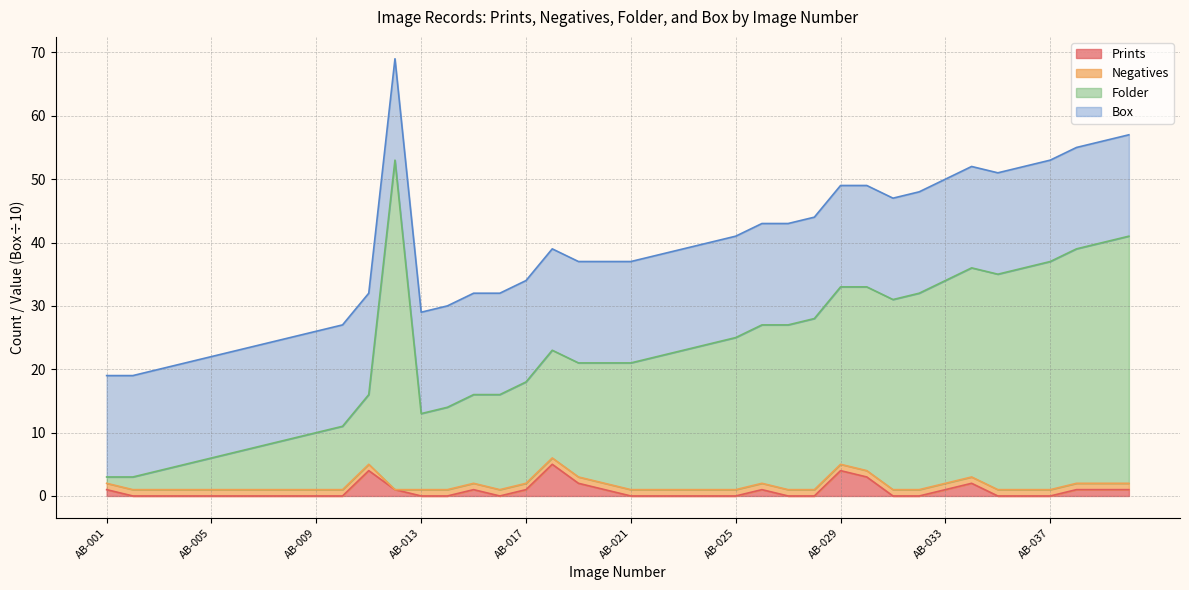

The value of Prints at AB-021 is 0. True or false?

True